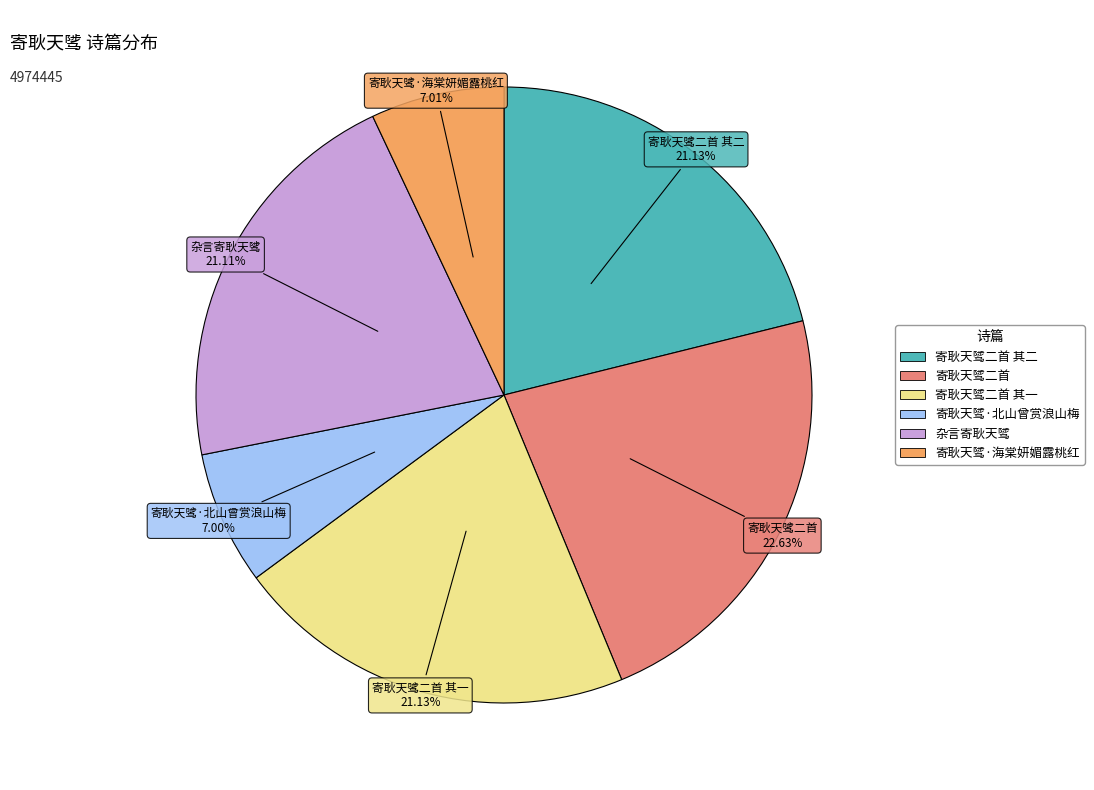

Is there any slice that represents more than half of the pie?

No